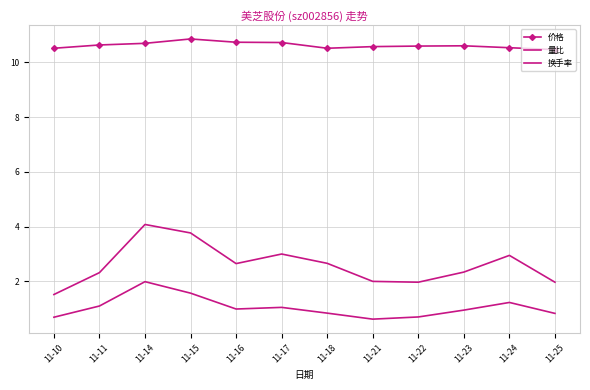

Which label corresponds to the smallest value in the chart?

11-21